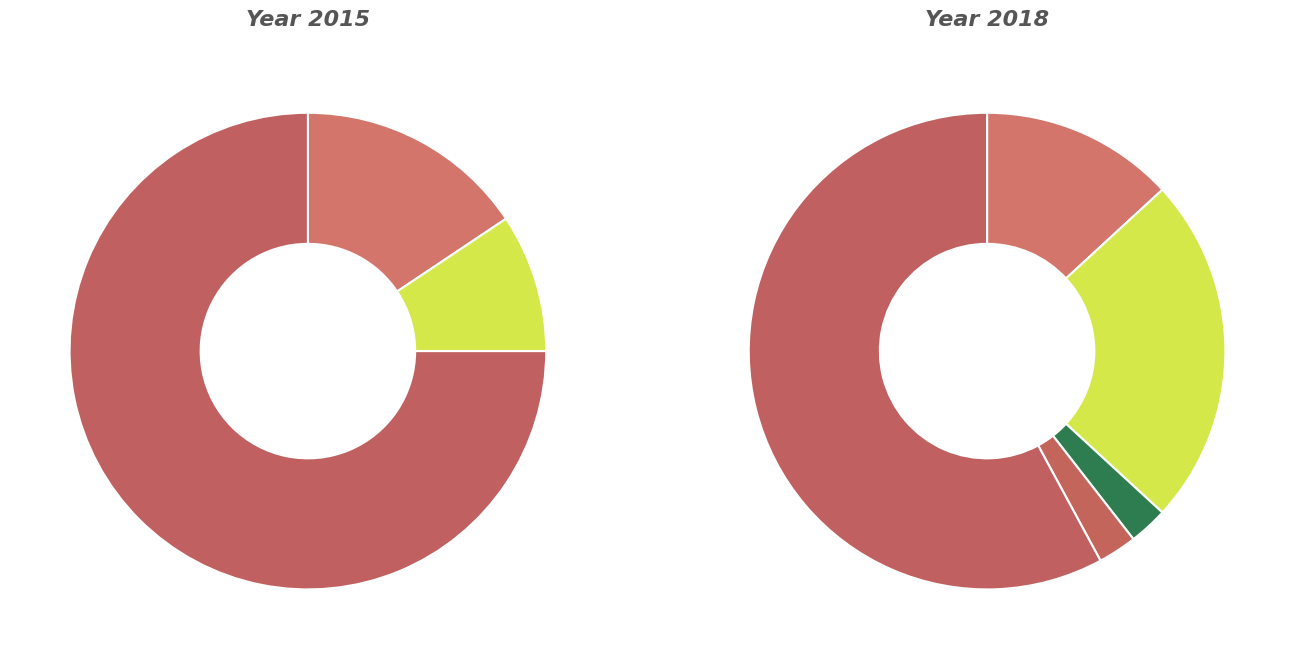

To the nearest percent, what is the combined percentage of 3 and values_2018?

26%